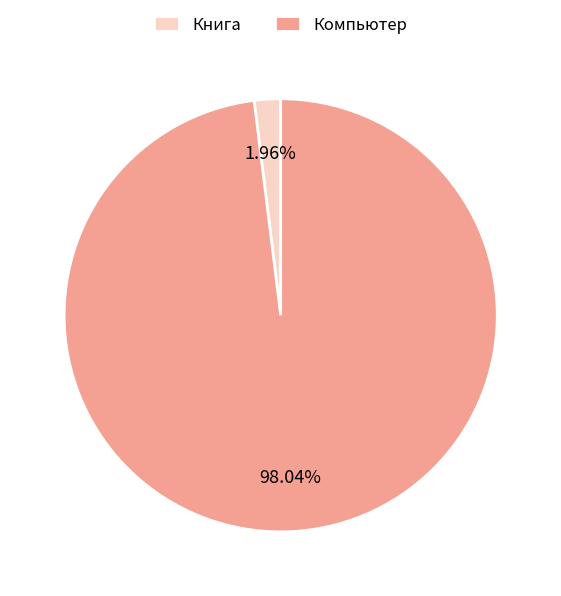

Is the sum of Компьютер and Книга greater than half?

Yes